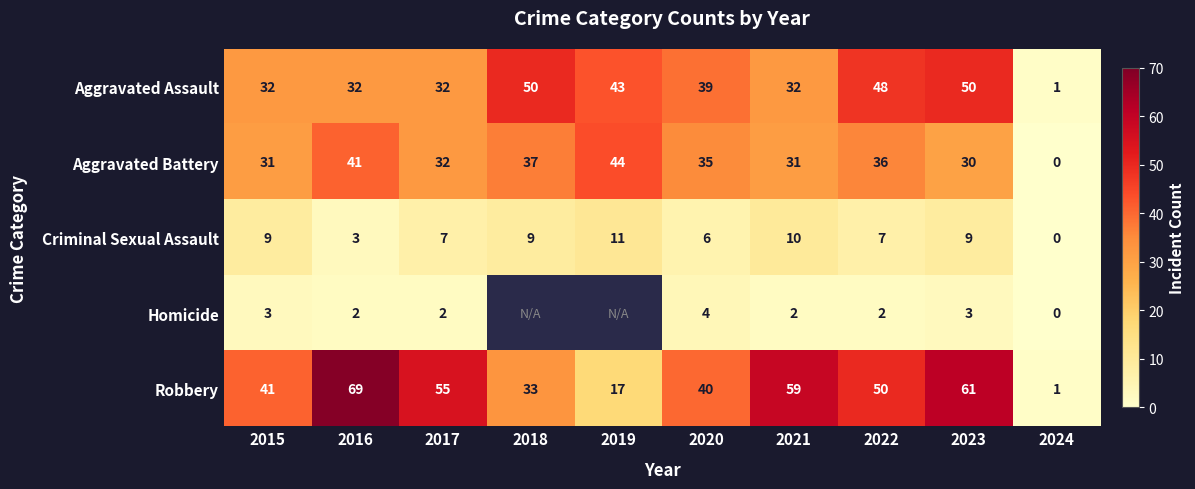

Which label corresponds to the largest value in the chart?

2016